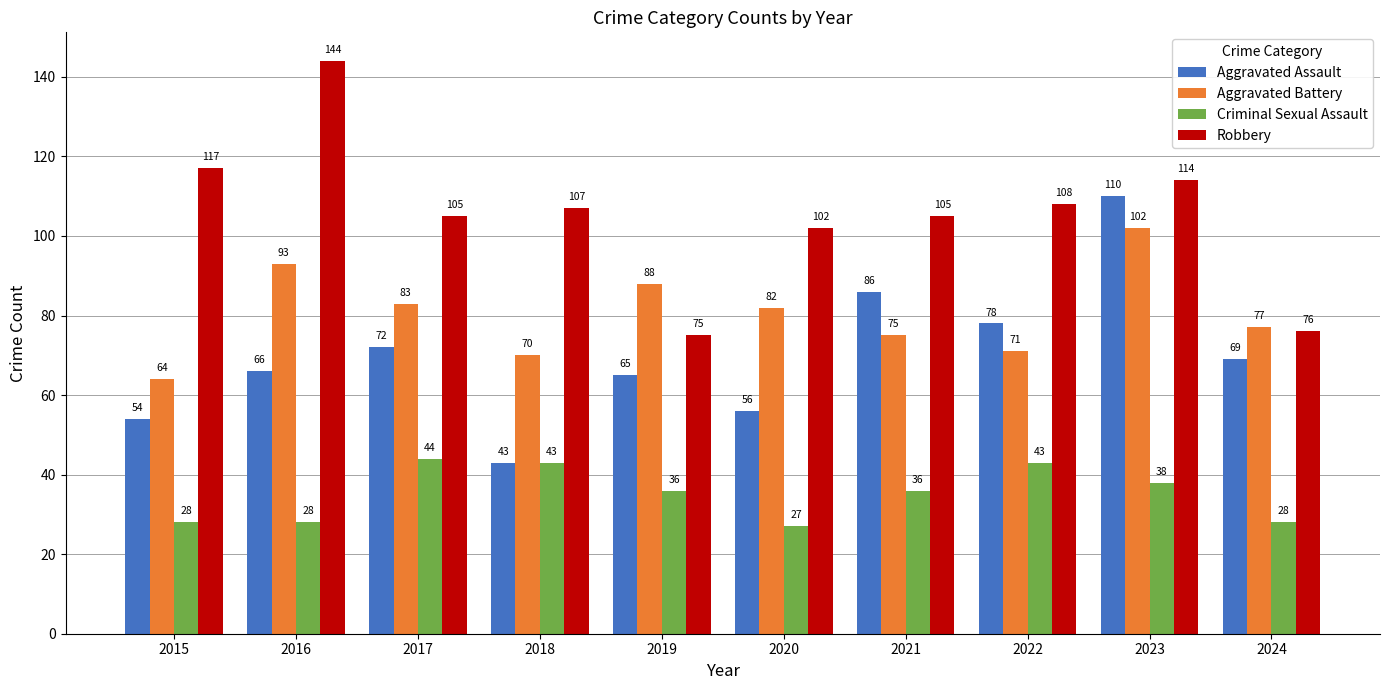

What is the minimum value shown in the chart?

27